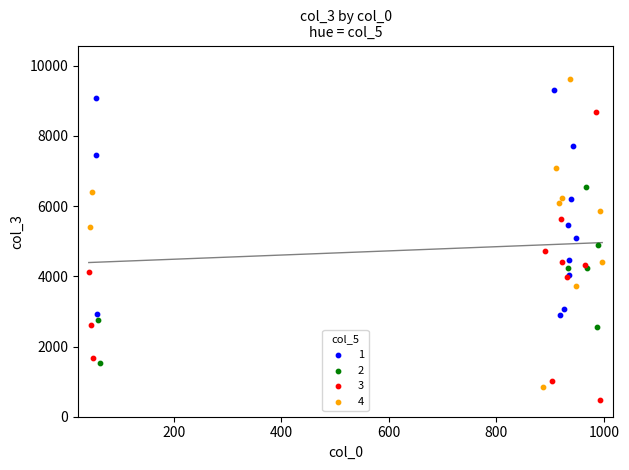

Which series reaches the minimum Y coordinate?

3